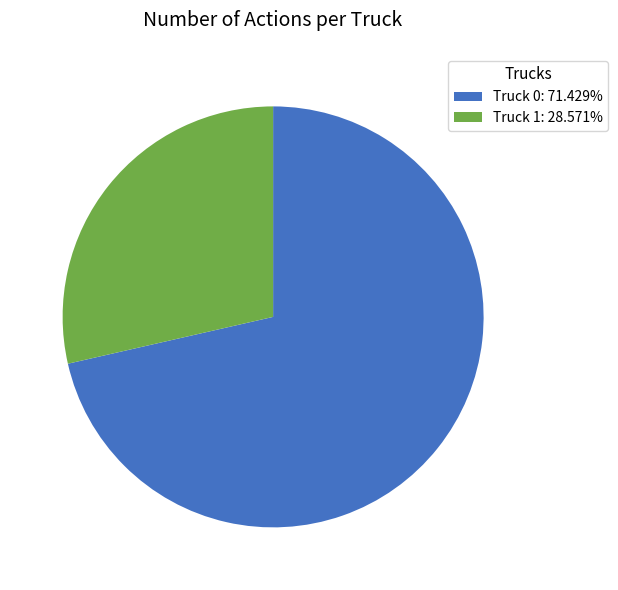

Which slice is the largest?

Truck 0